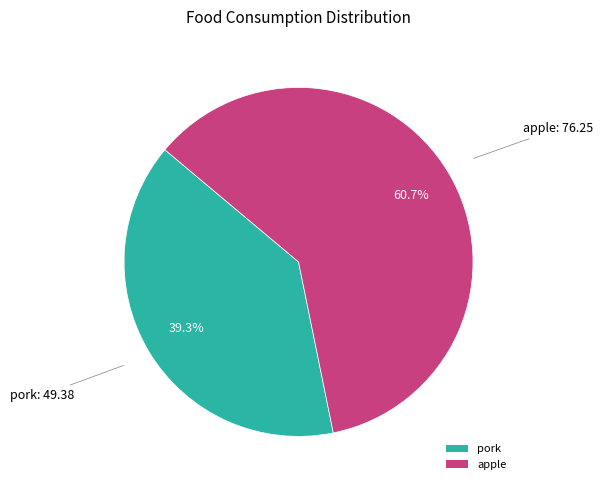

What portion of the pie excludes apple?

39.3%